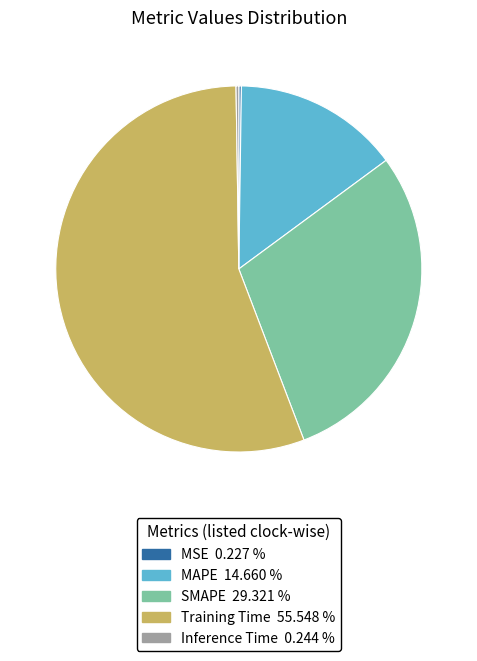

Which slice is the largest?

Training Time